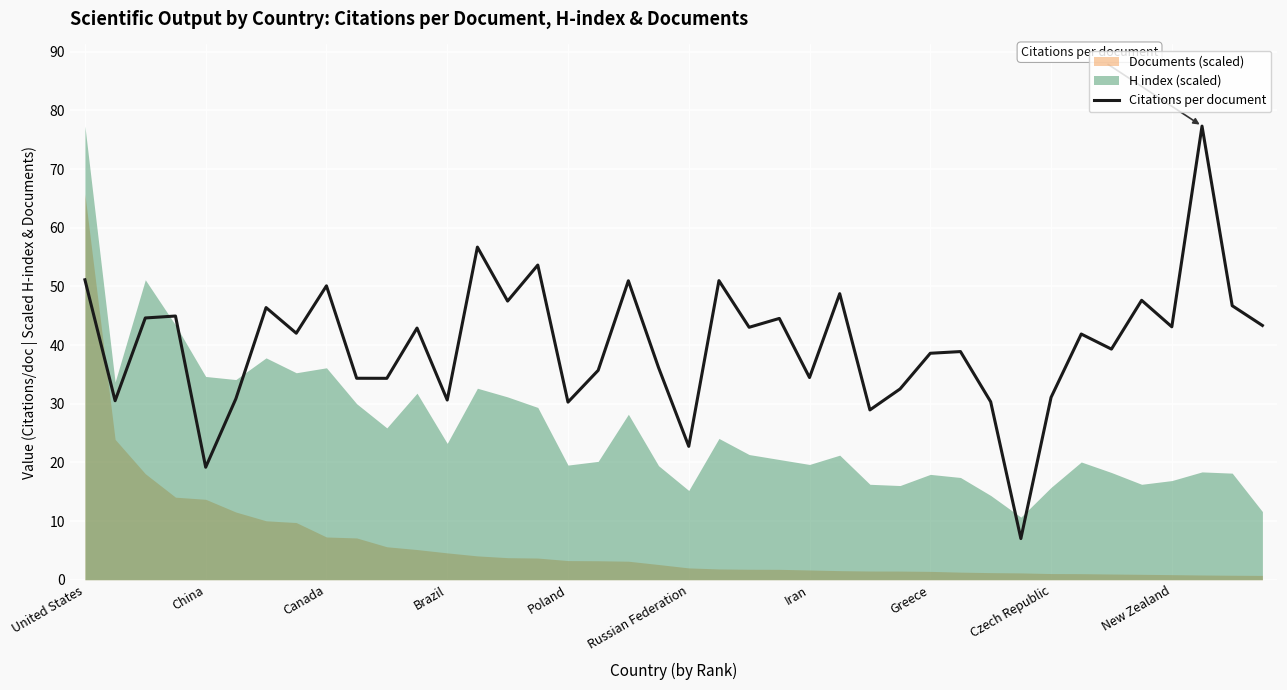

The value of Citations per document at New Zealand is 43.1. True or false?

True